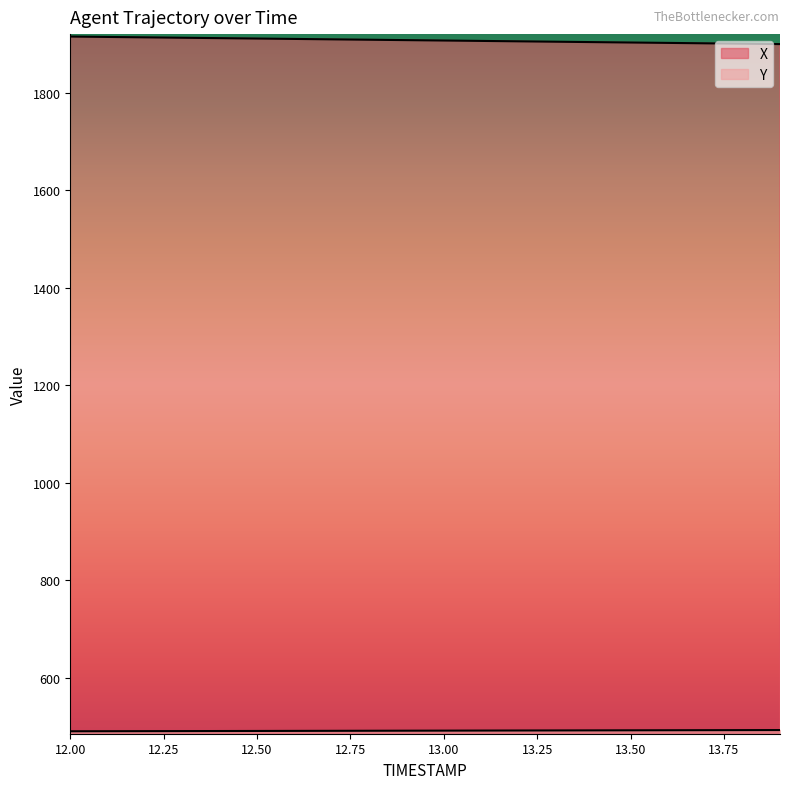

How many categories are shown in the chart?

20